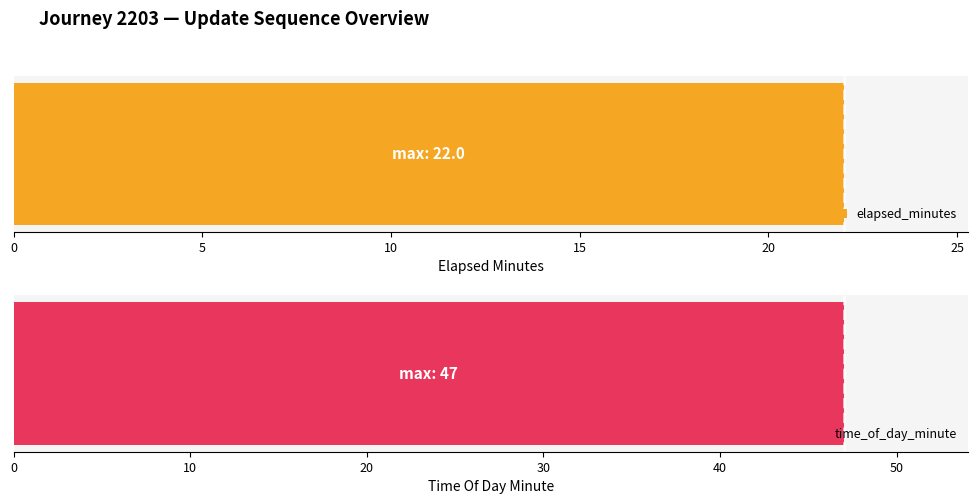

Which series has the widest spread of values?

elapsed_minutes